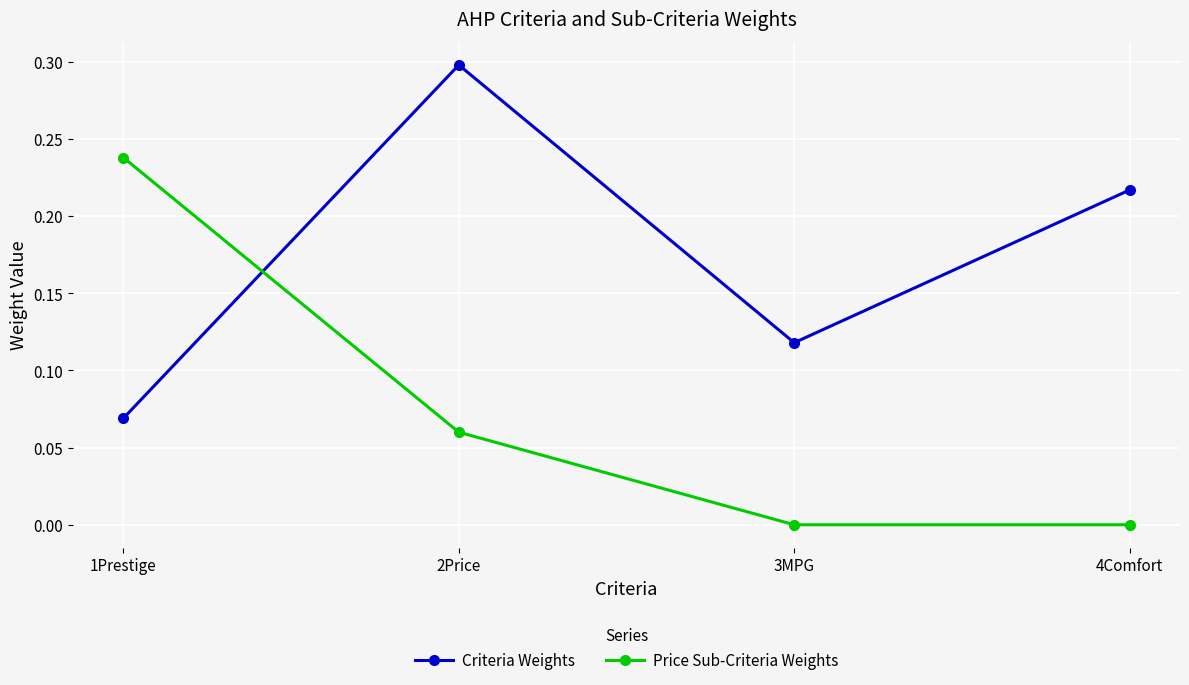

What is the label of the 3rd point from the left?

3MPG